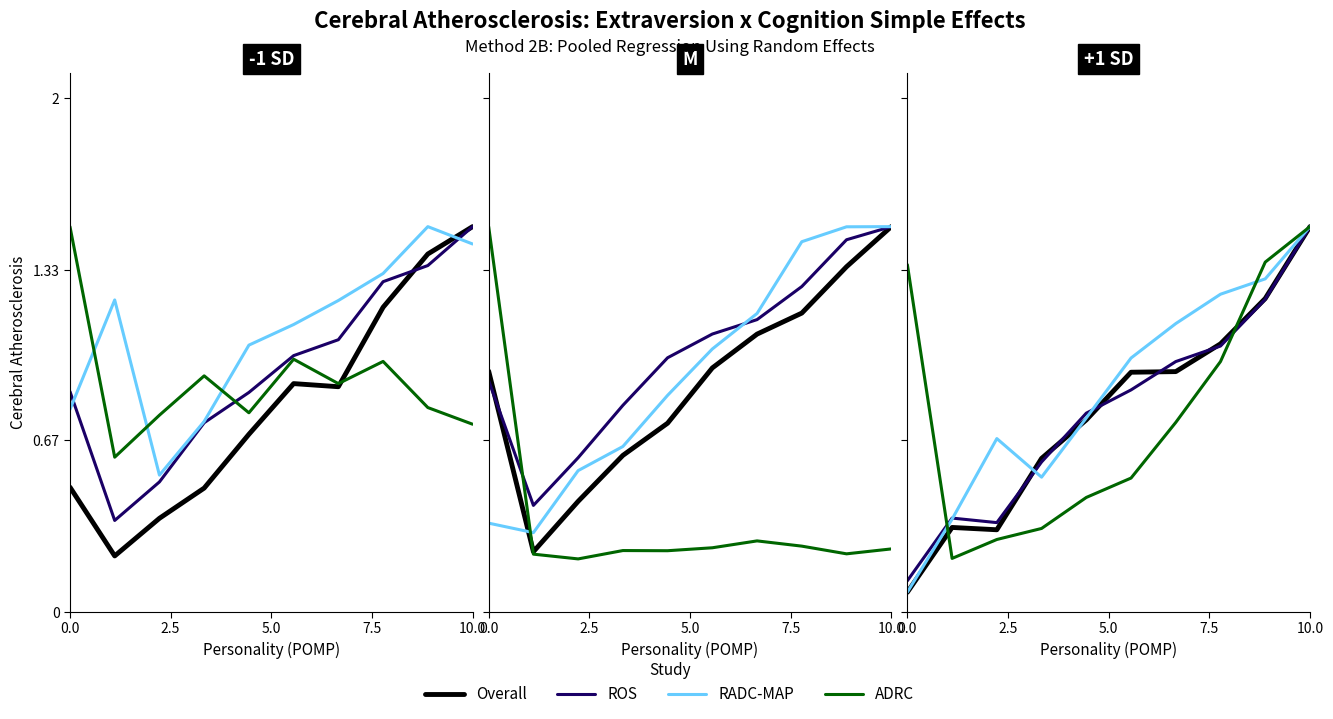

True or false: ADRC and RADC-MAP intersect in this chart.

True